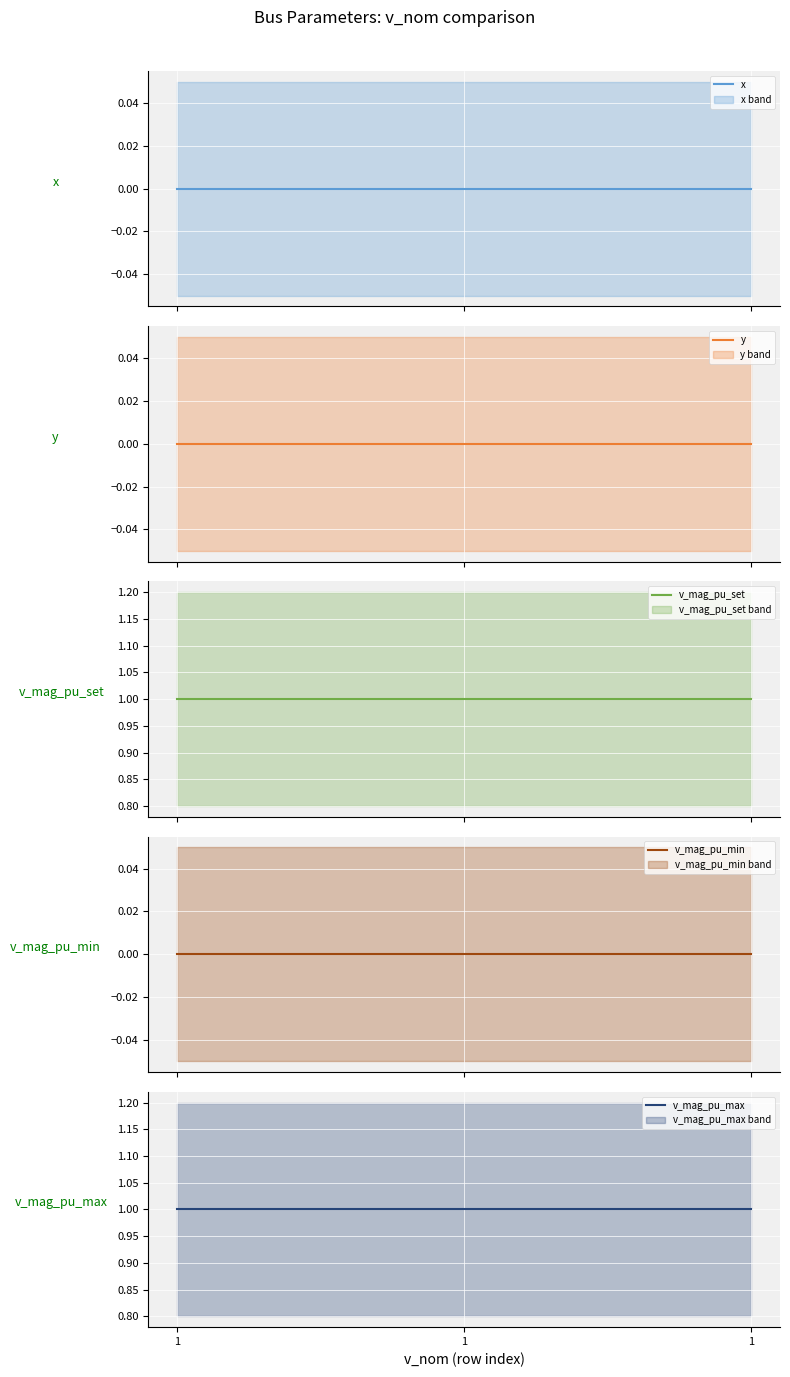

Is it true that v_mag_pu_max equals 2 at 1?

False